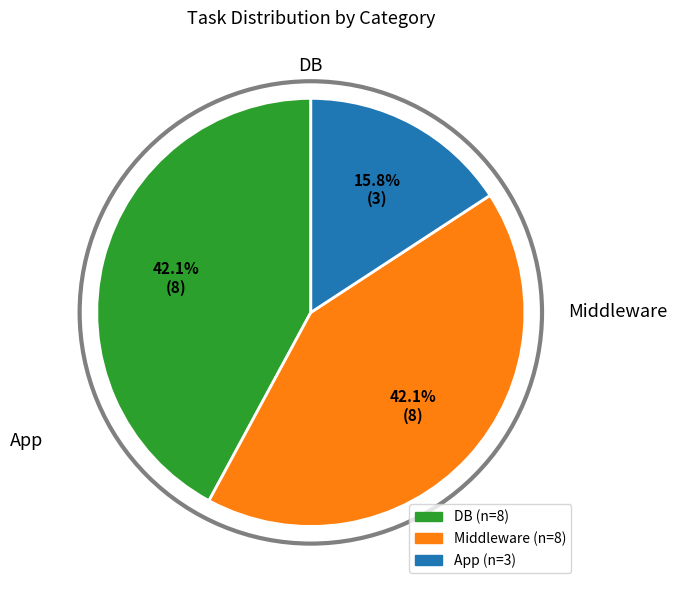

How many segments does this pie chart have?

3